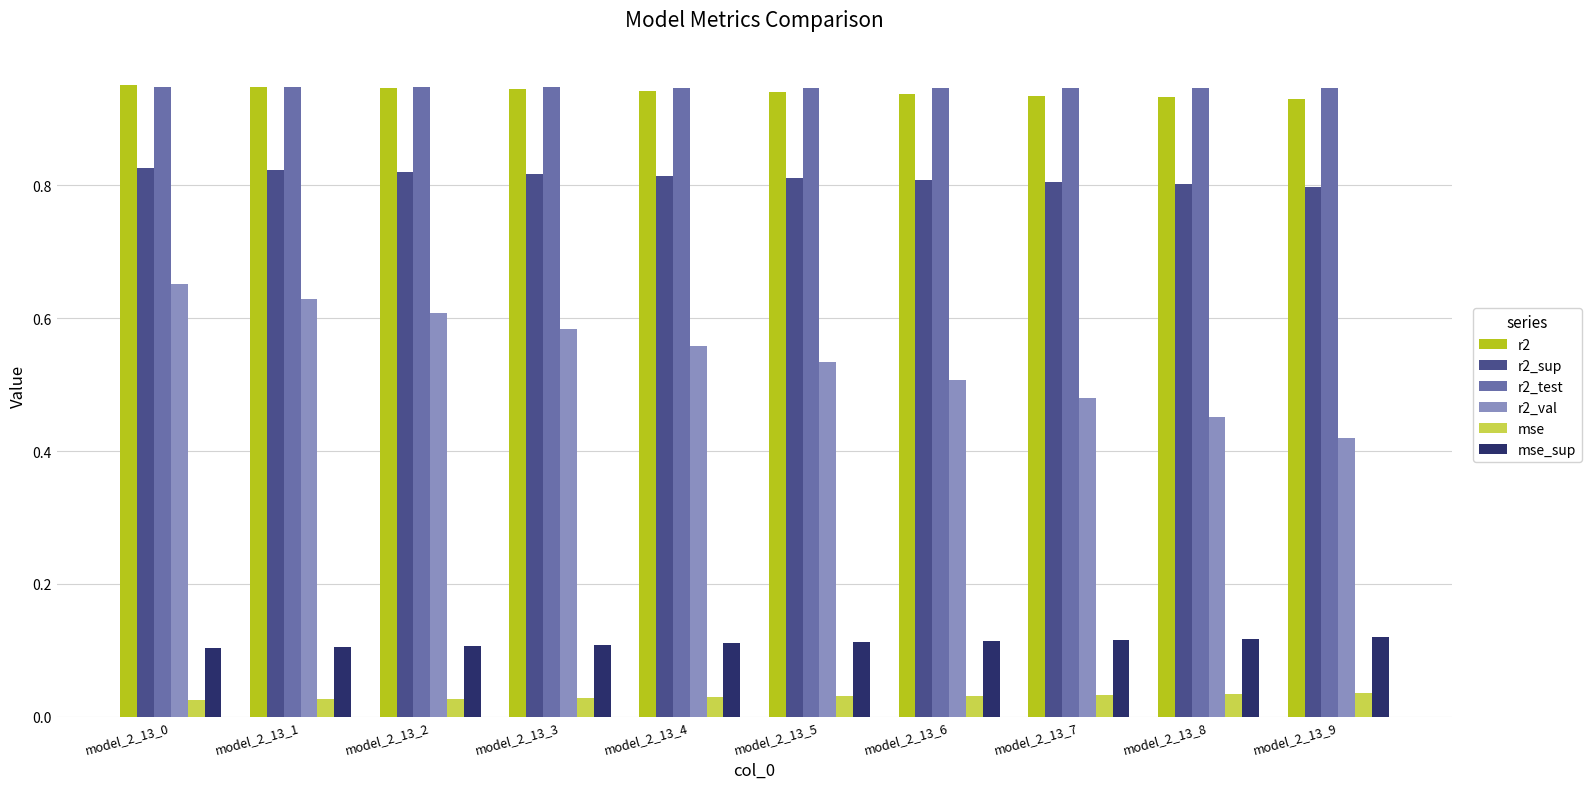

At how many categories does at least one series exceed 0?

10